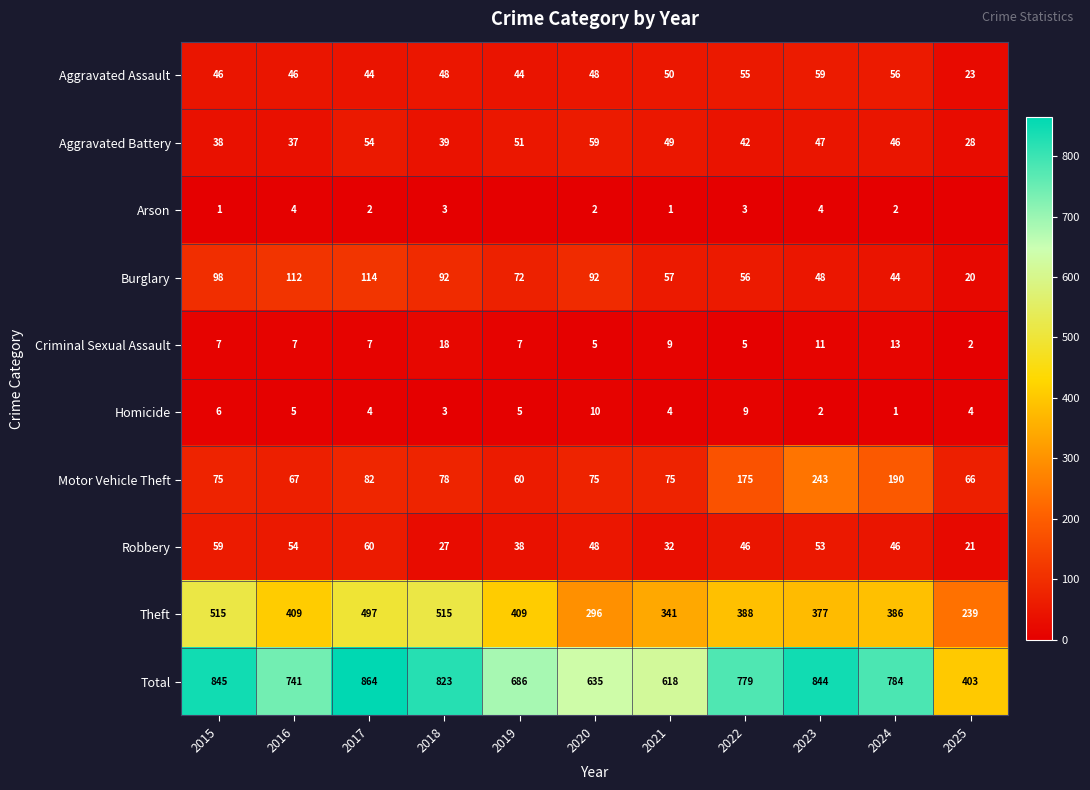

At which label does Burglary reach its peak?

2017